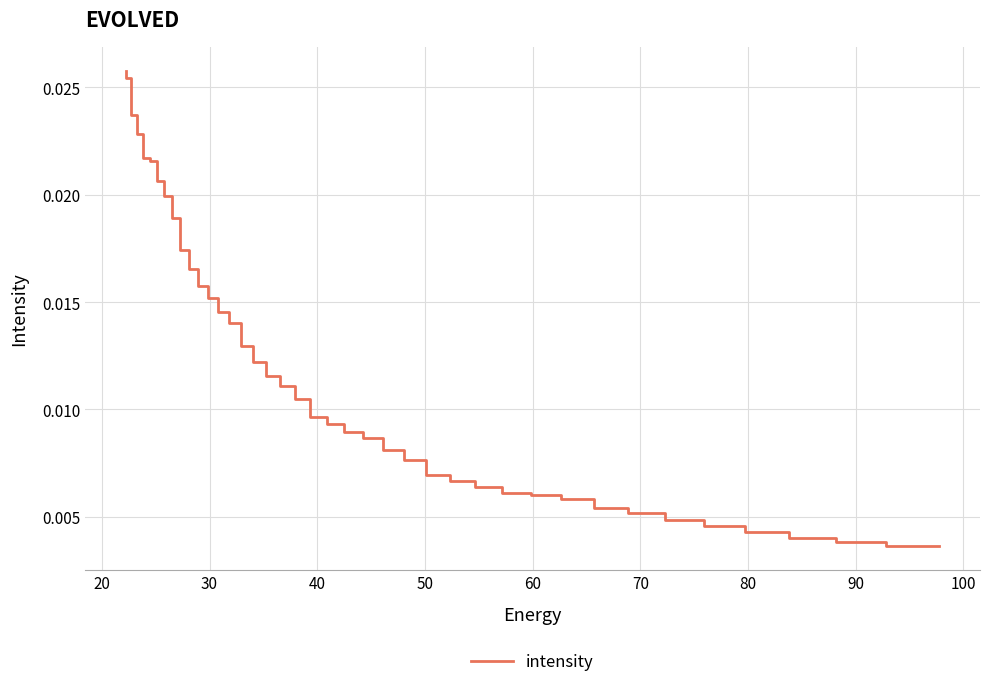

Count the values in the range 0 to 1.

40